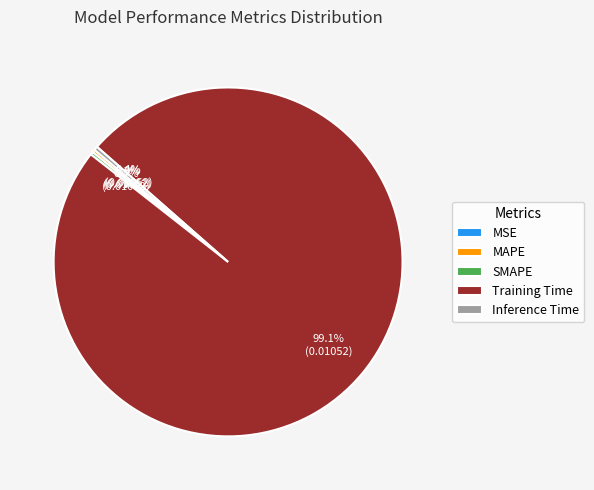

Rank the categories by value from highest to lowest.

Training Time, Inference Time, MAPE, SMAPE, MSE